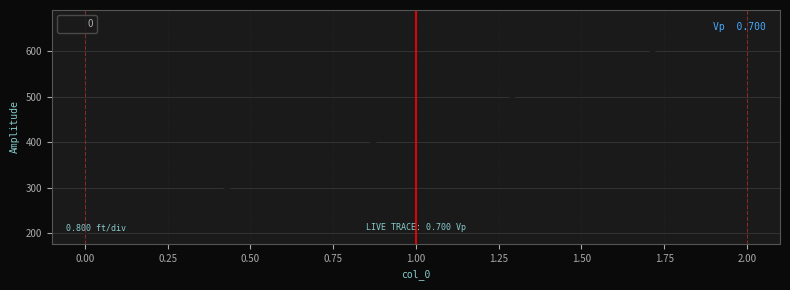

What is the average value?

431.7